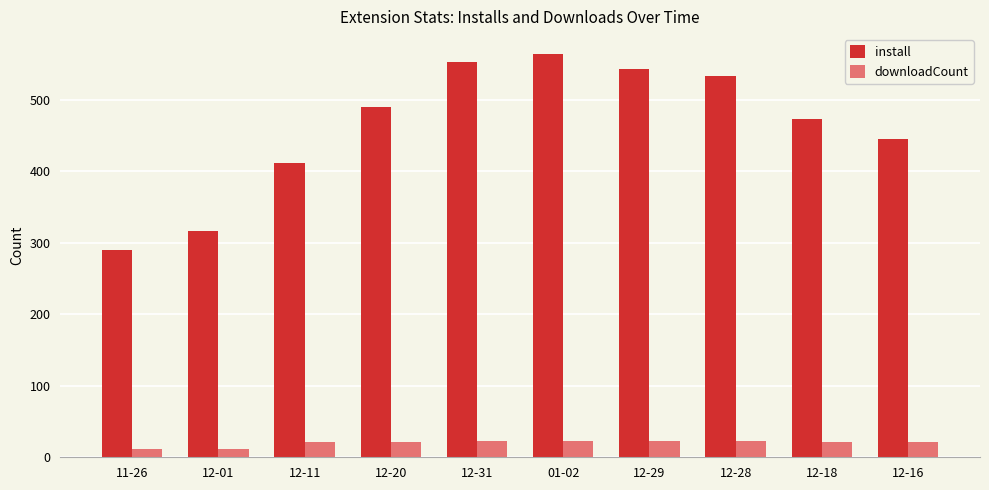

Which series changed the most between 11-26 and 12-28?

install